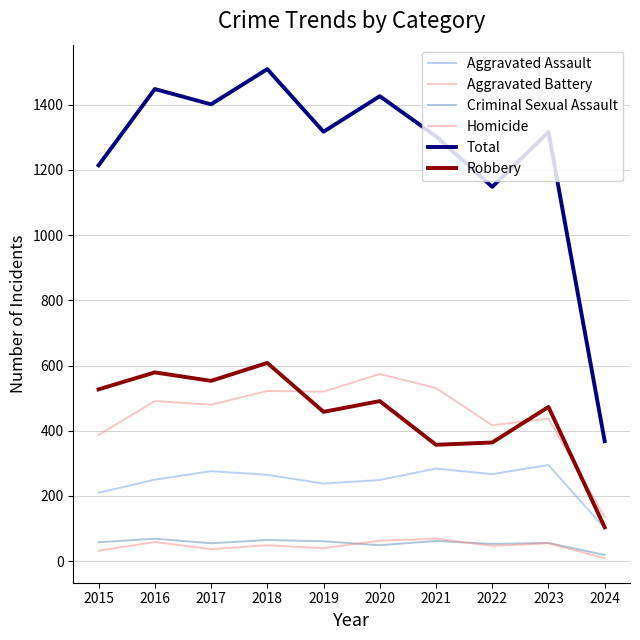

Reading left to right, what are all the values shown in this chart?

Aggravated Assault: 2015=210	2016=250	2017=276	2018=265	2019=238	2020=249	2021=284	2022=267	2023=295	2024=101
Aggravated Battery: 2015=387	2016=491	2017=480	2018=522	2019=520	2020=574	2021=531	2022=417	2023=437	2024=135
Criminal Sexual Assault: 2015=58	2016=69	2017=55	2018=65	2019=61	2020=49	2021=62	2022=53	2023=56	2024=19
Homicide: 2015=32	2016=59	2017=37	2018=49	2019=40	2020=63	2021=69	2022=47	2023=55	2024=9
Total: 2015=1214	2016=1448	2017=1401	2018=1509	2019=1317	2020=1426	2021=1303	2022=1148	2023=1316	2024=368
Robbery: 2015=527	2016=579	2017=553	2018=608	2019=458	2020=491	2021=357	2022=364	2023=473	2024=104